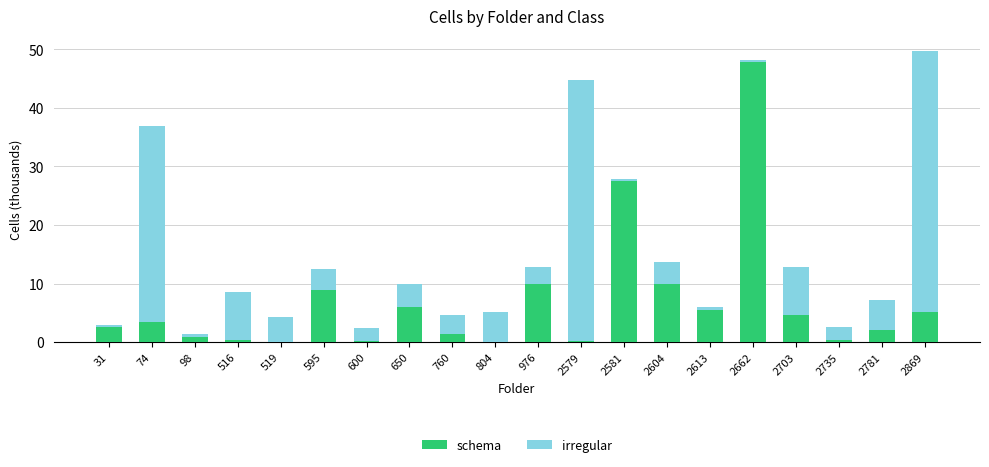

Read the schema value at 2735.

0.3